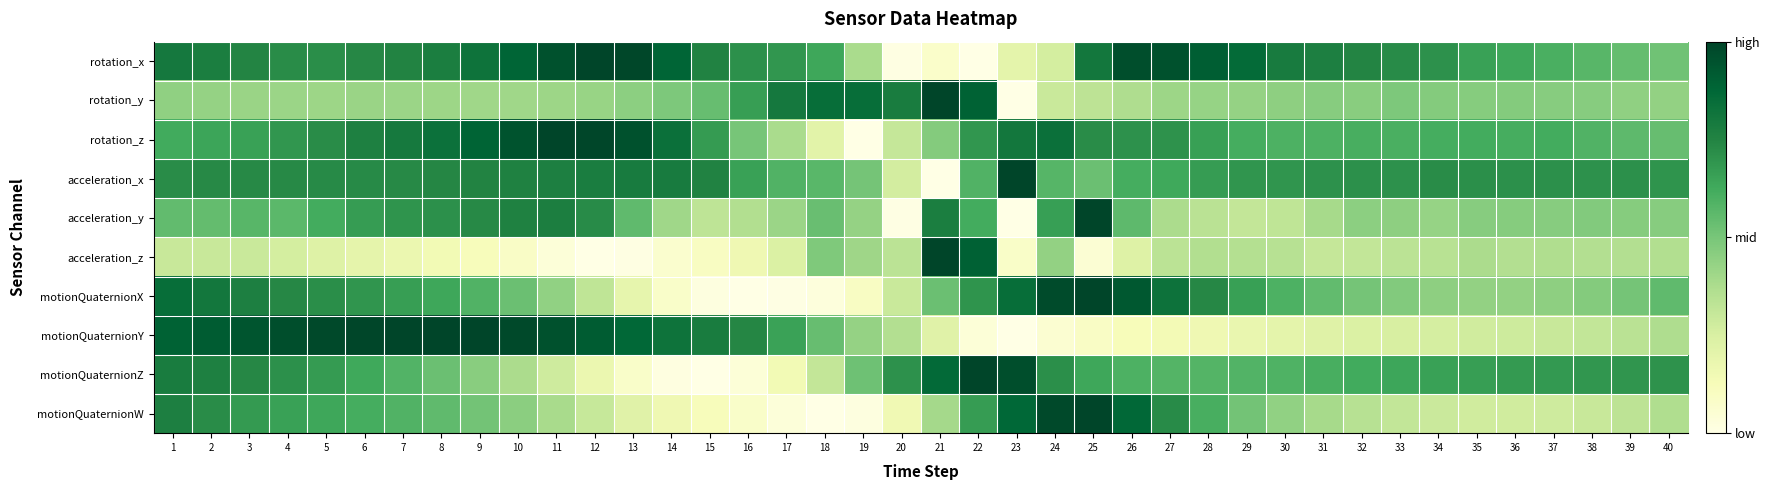

Which has a higher value, 40 or 24?

40